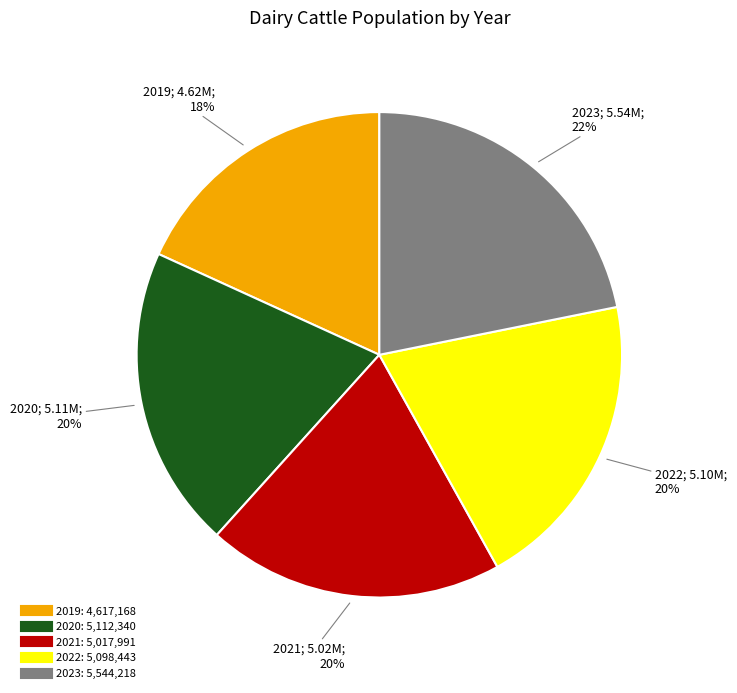

What is the ratio of the value at 2020 to the value at 2019?

1.1